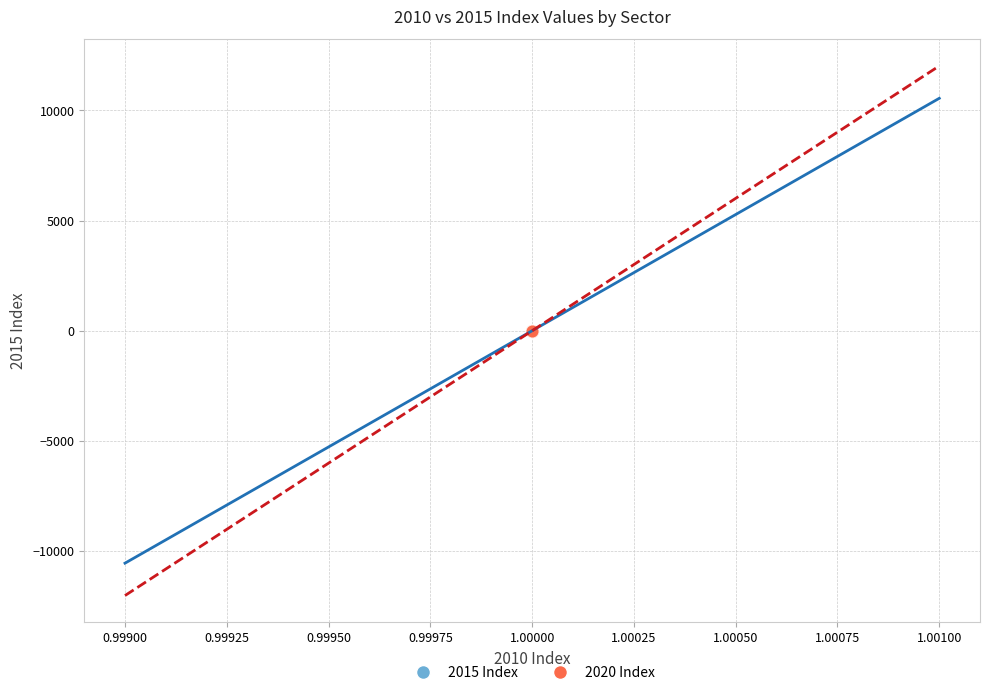

Which series has the widest spread of Y values?

2020 Index